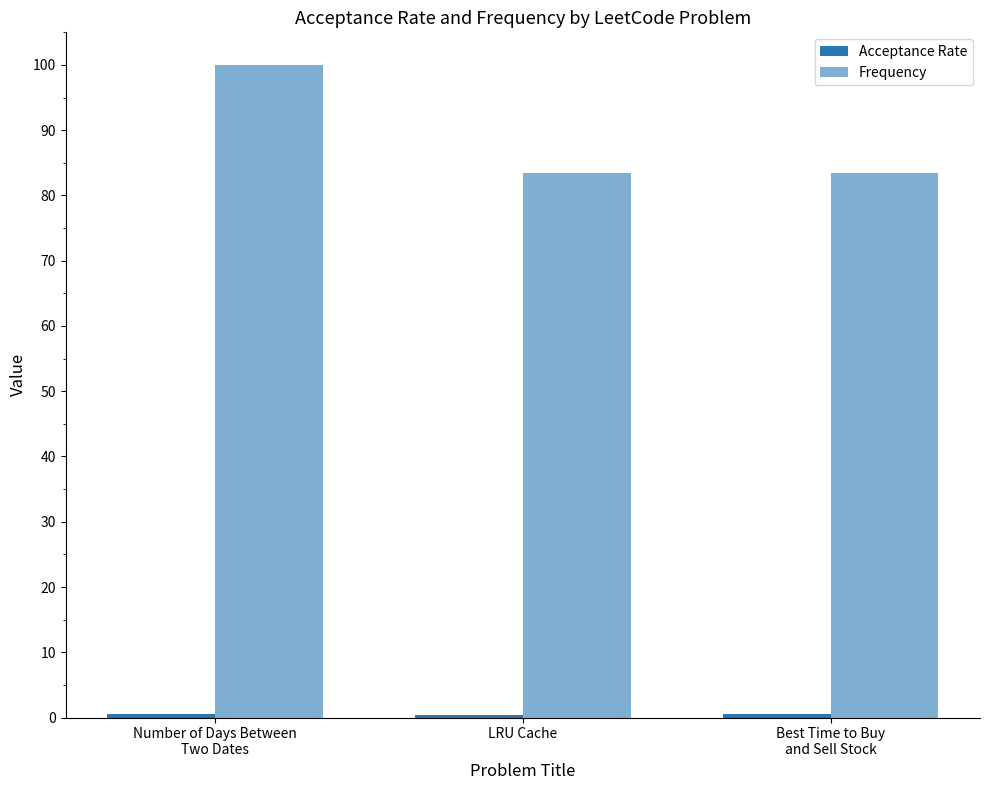

Which category has the lowest value across all series?

LRU Cache